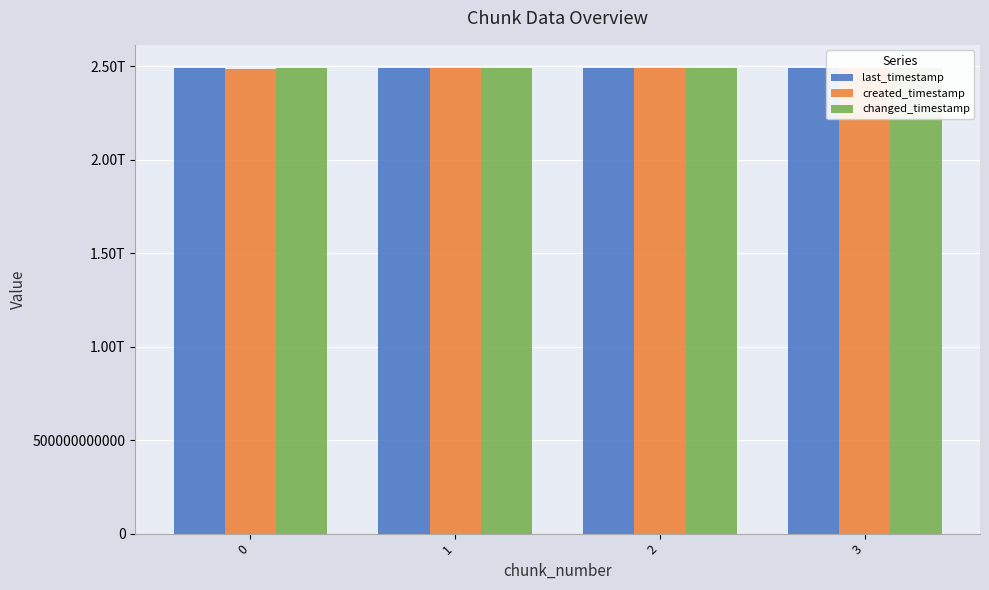

What is the total value across all series at 2?

7468682319186